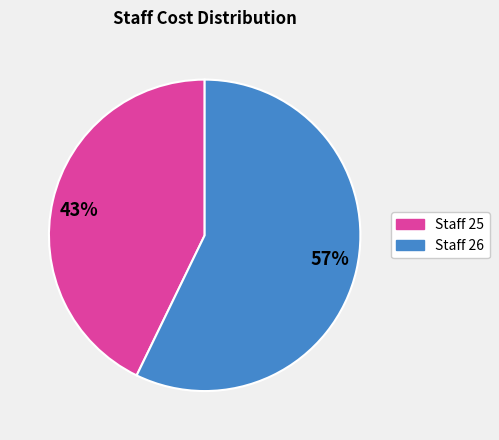

Does 57% represent more than half of the total?

Yes